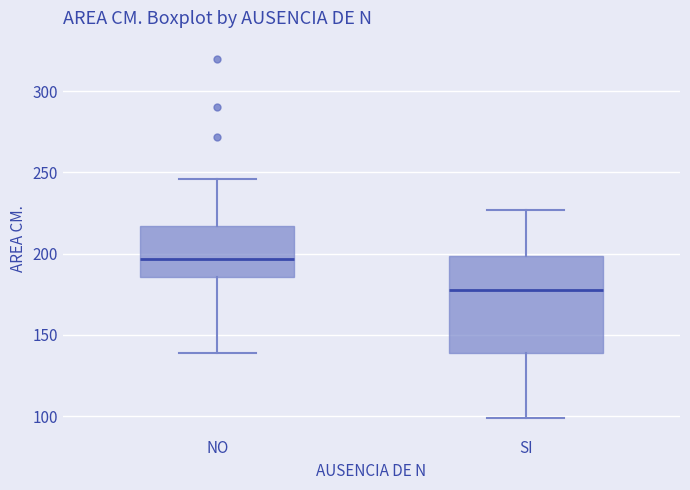

Reading left to right, read every box against the y-axis: the position of its median line, the range the box covers, and the ends of its whiskers. The values are not printed on the chart, so give them approximately, as read against the axis.

NO: median 195, box 185 to 215, whiskers 140 to 245
SI: median 180, box 140 to 200, whiskers 100 to 225